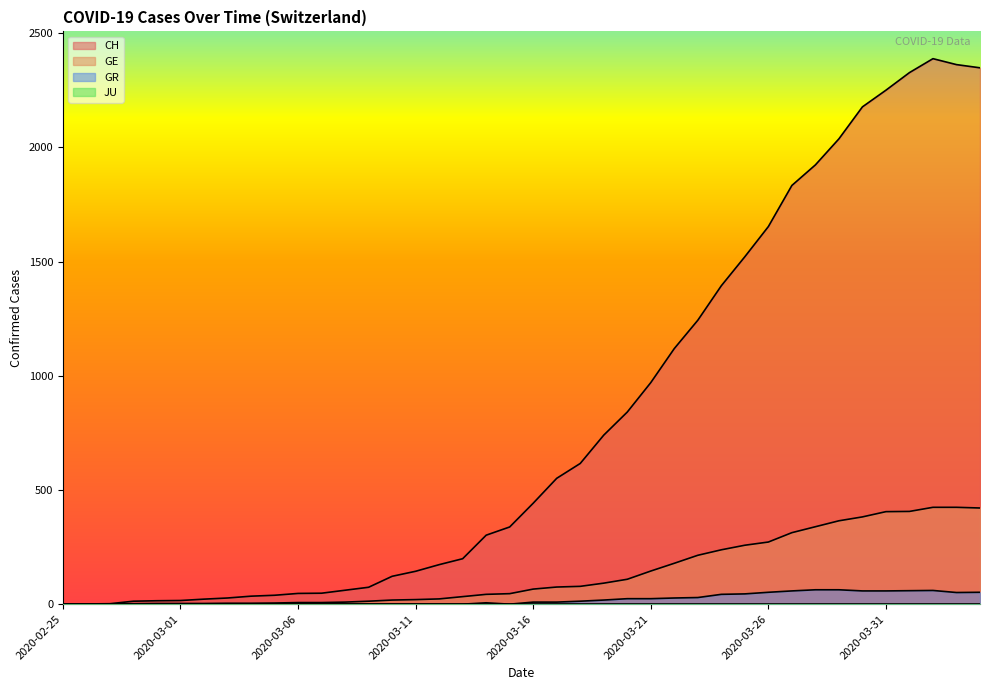

What is the sum of the CH values at 2020-04-03 and 2020-03-17?

2913